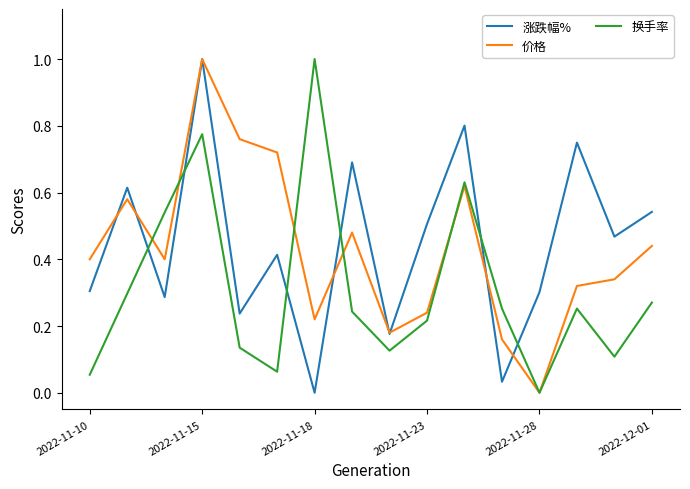

Which series has the largest total across all categories?

涨跌幅%